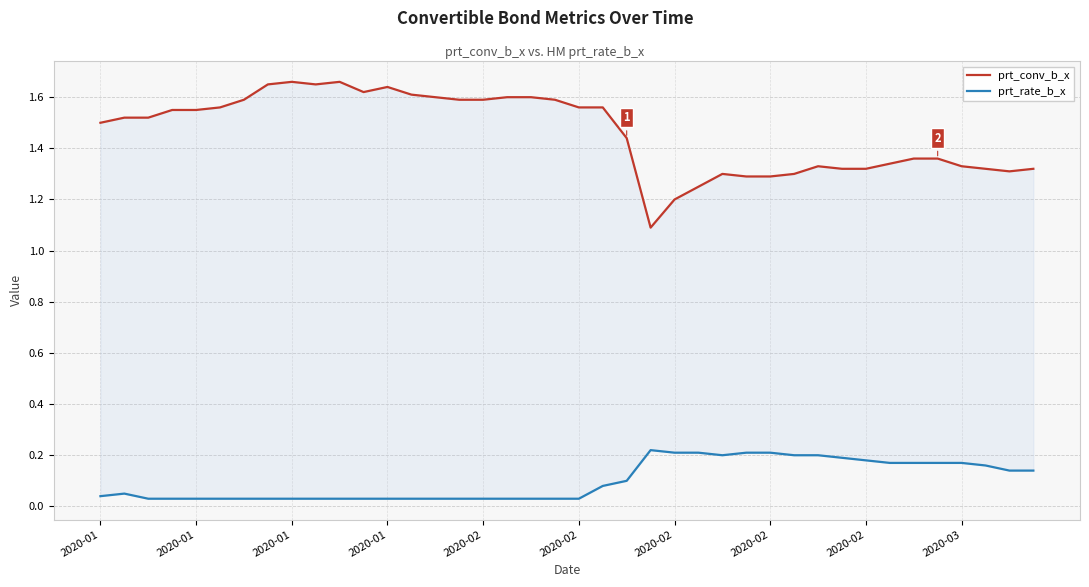

What is the label of the 14th point from the left?

13